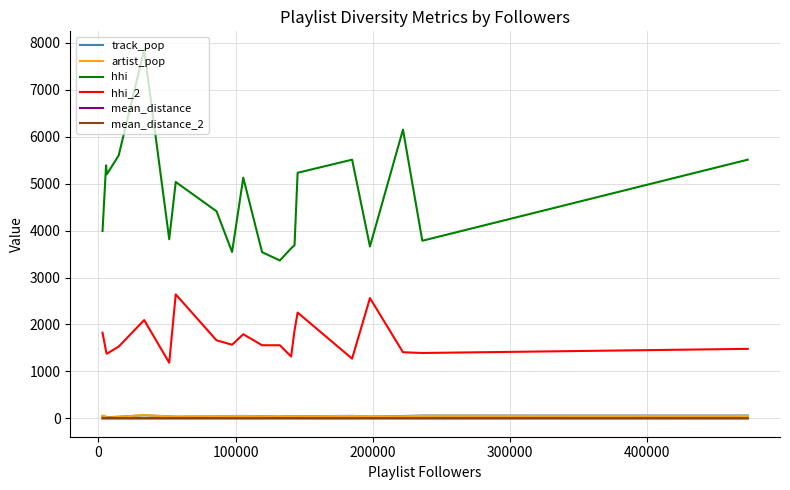

Which series has the widest spread of values?

hhi